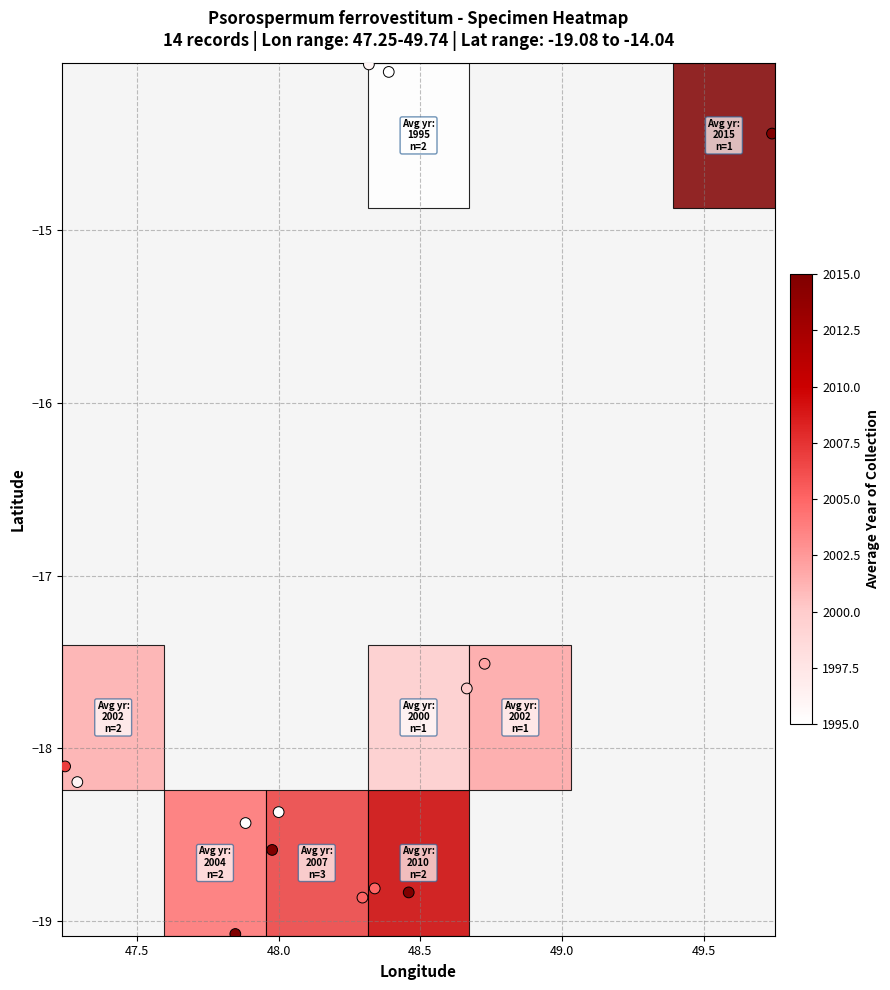

What is the range of X values (max minus min)?

2.5